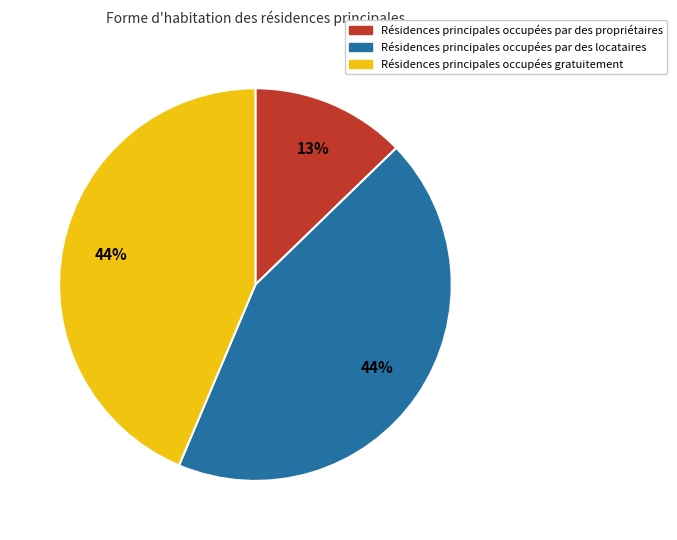

True or false: Résidences principales occupées par des propriétaires accounts for 5% of the total.

False